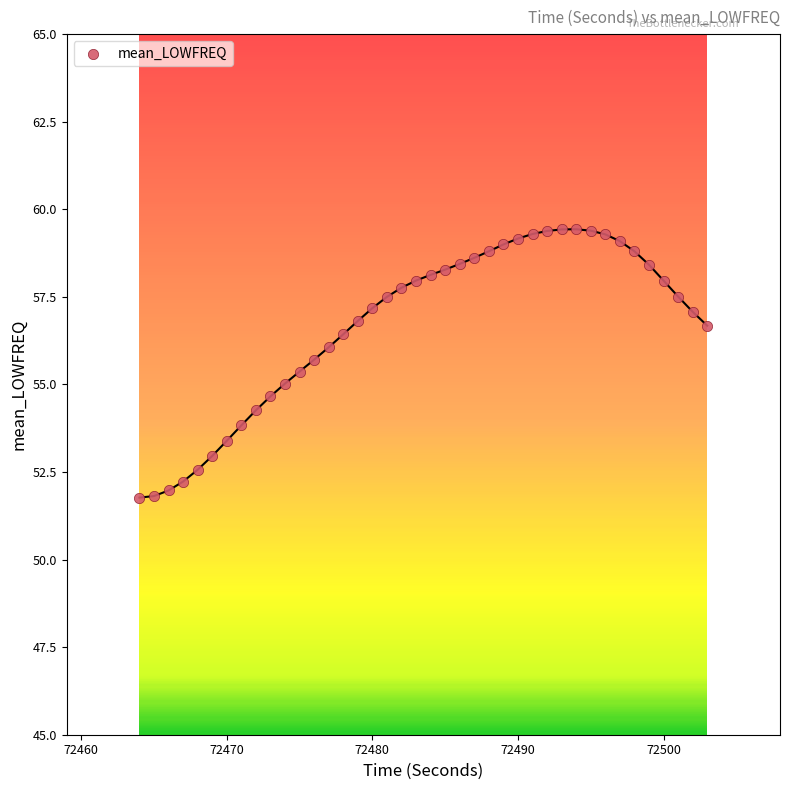

What is the range of Y values (max minus min)?

7.7